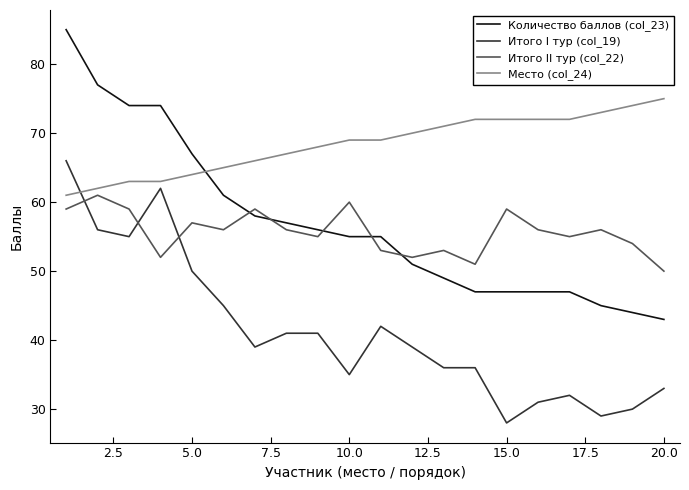

Which series has the largest range (max minus min)?

Количество баллов (col_23)